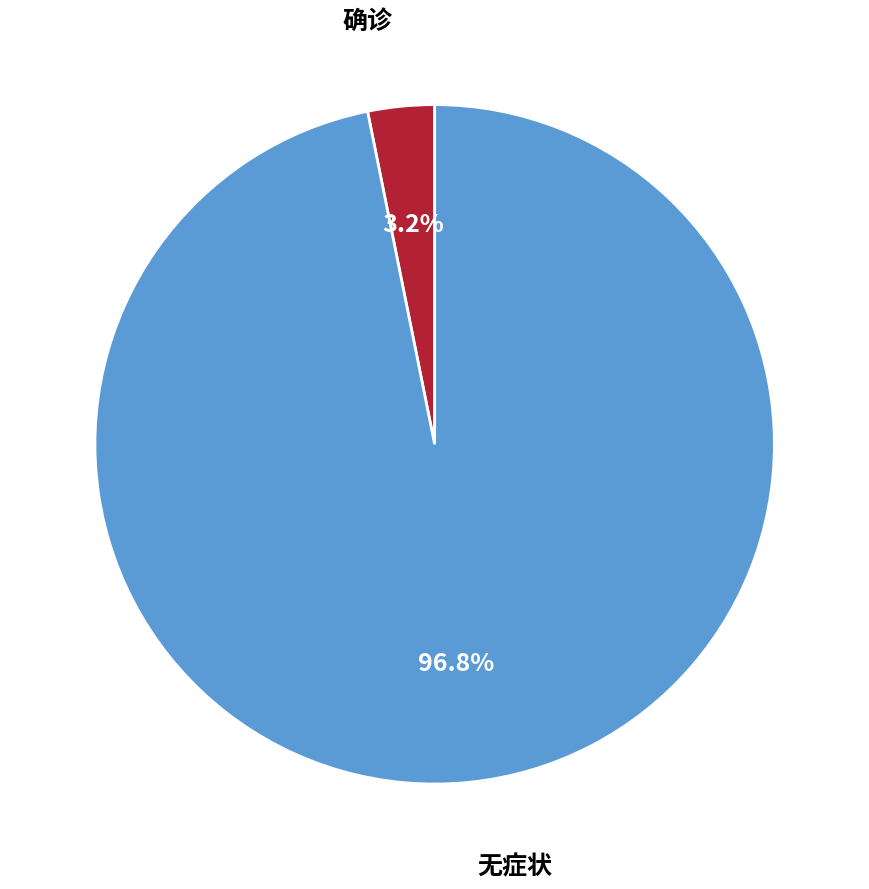

Count the number of slices in the pie.

2